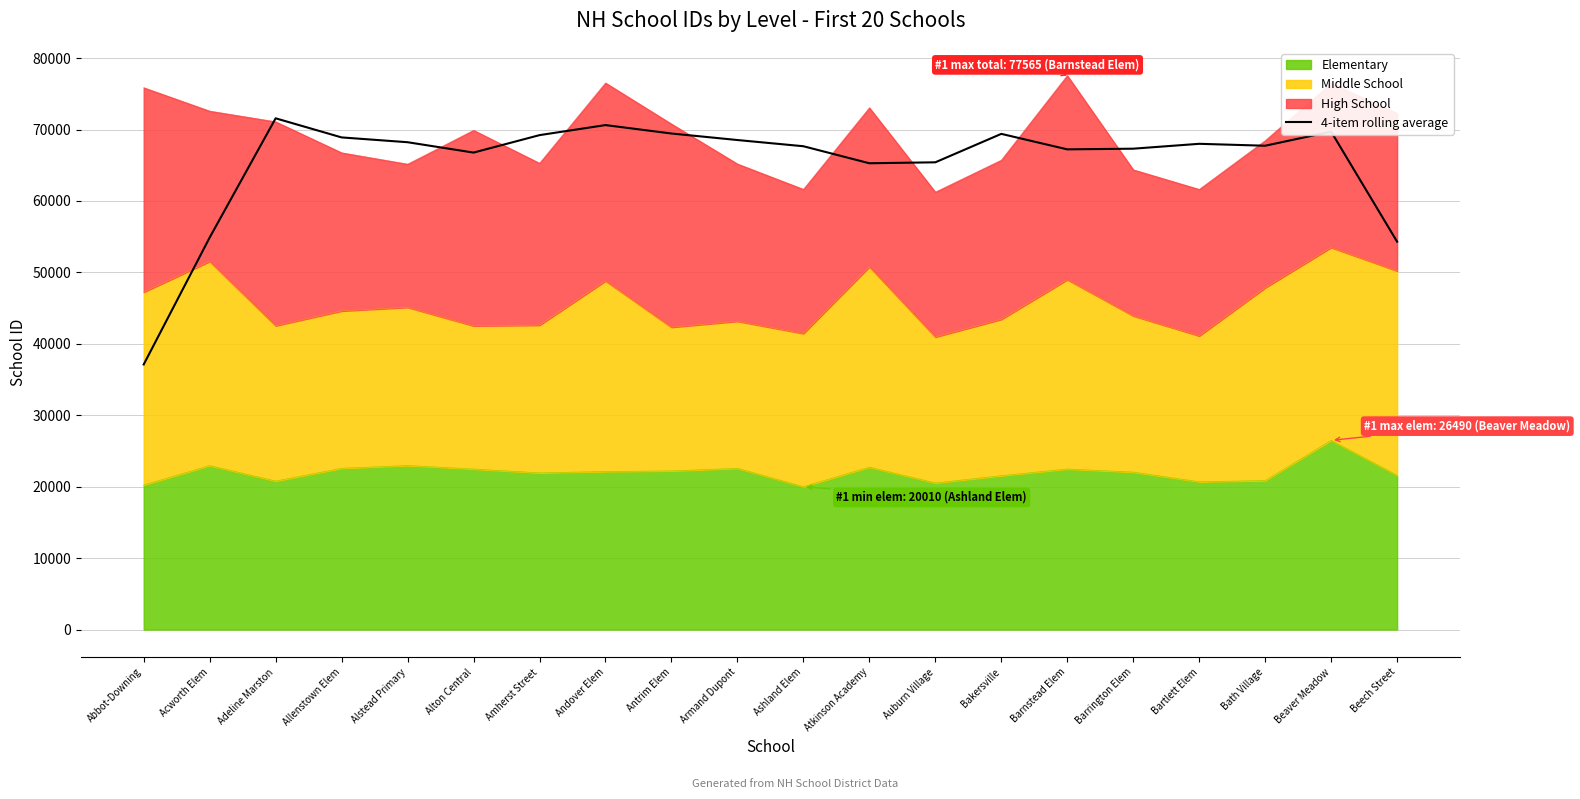

What is the greatest value displayed?

71576.2